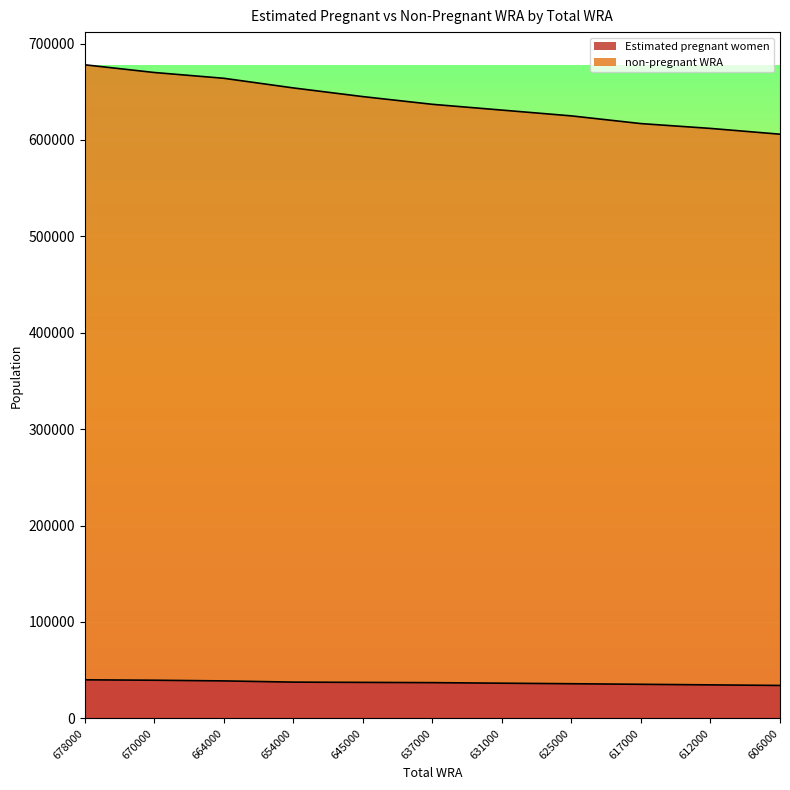

At which category does the chart reach its peak across all series?

678000